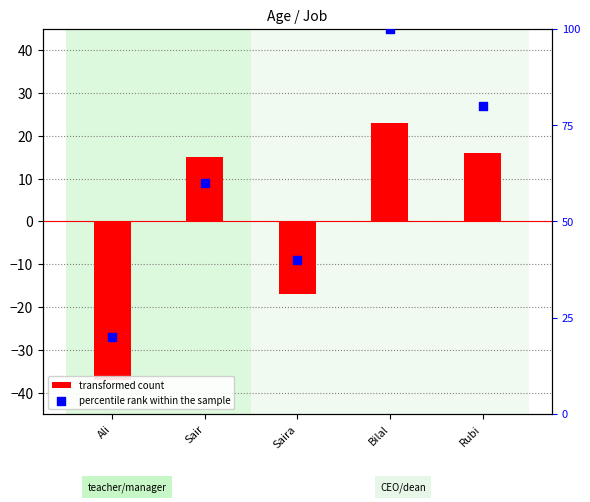

At how many categories does at least one series exceed 52?

3